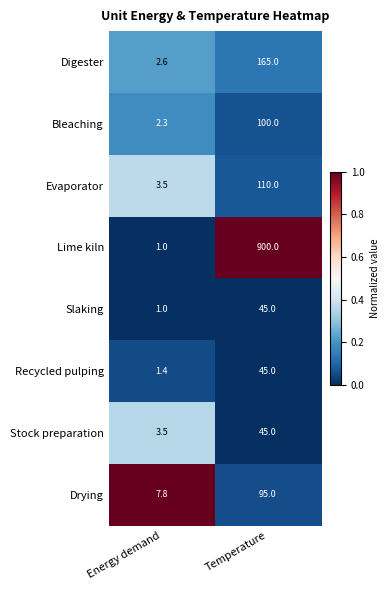

At which label is Stock preparation closest to 24?

Energy demand